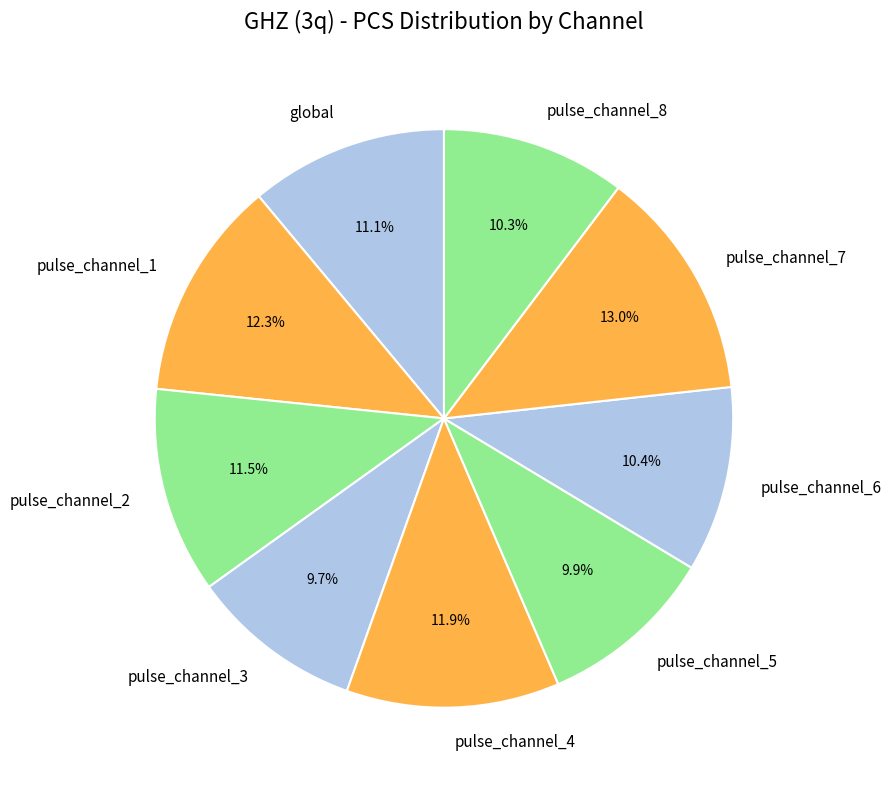

To the nearest percent, what percentage of the pie is pulse_channel_7?

13%